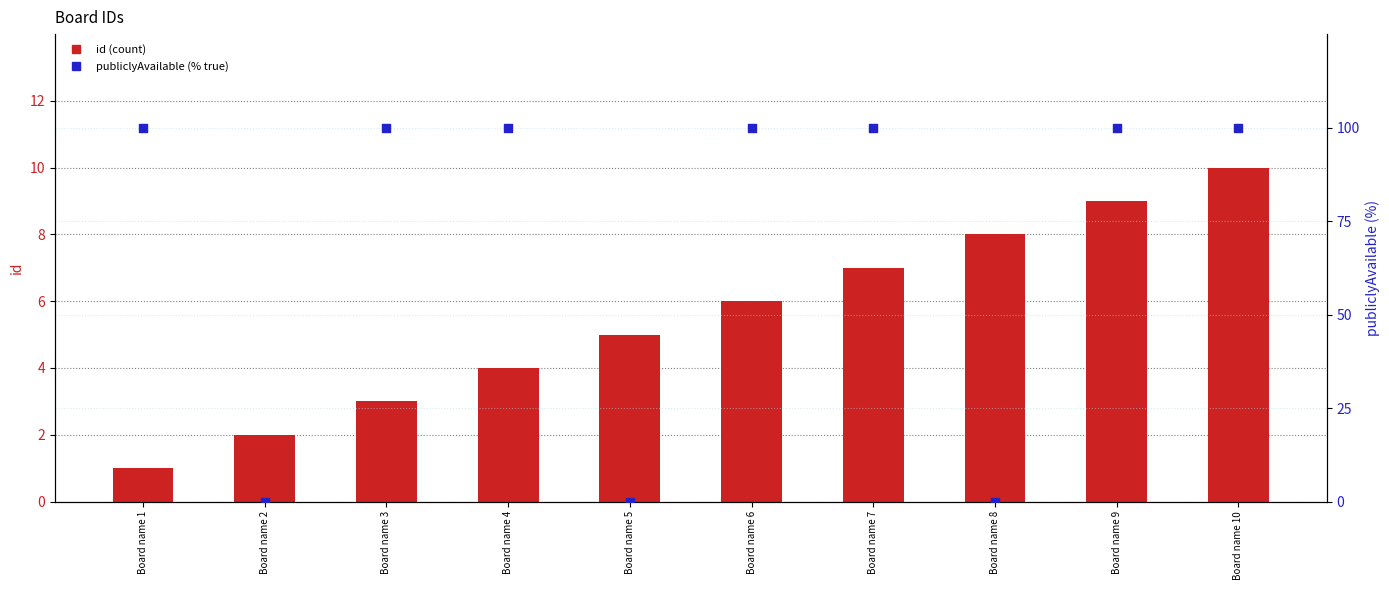

Which series has the widest spread of Y values?

publiclyAvailable (% true)